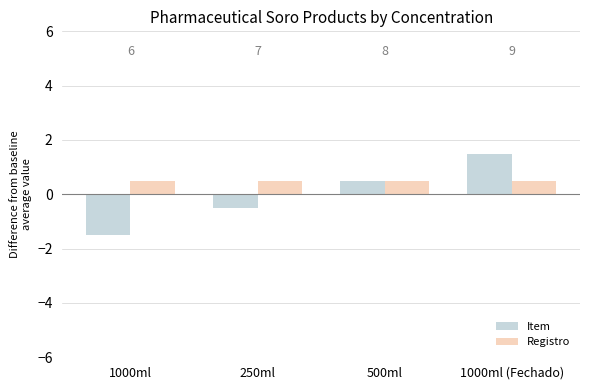

What is the lowest value of the Registro series?

0.5